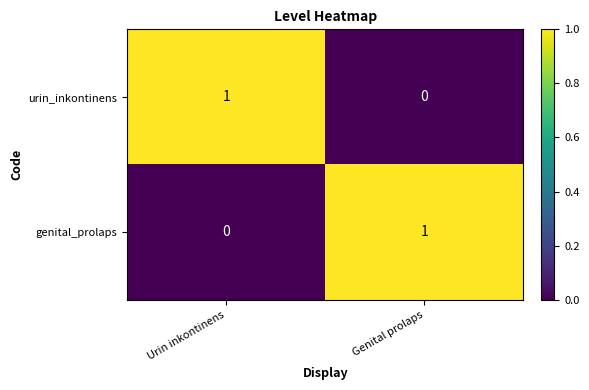

At which label does genital_prolaps reach its minimum?

Urin inkontinens